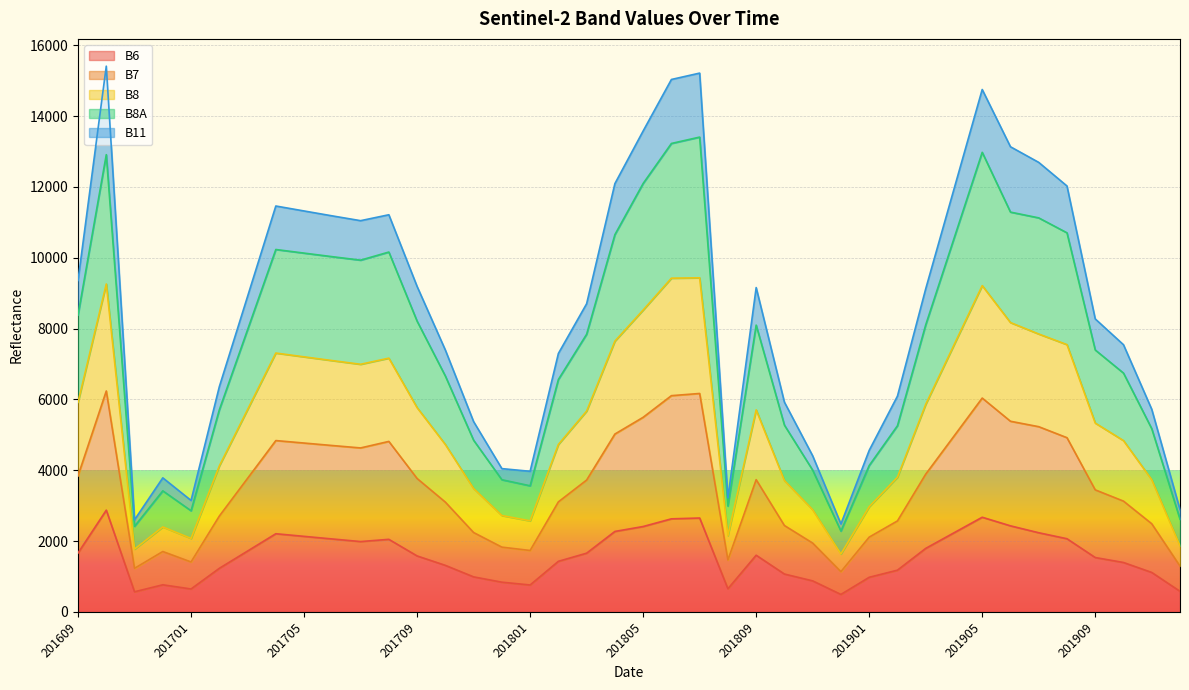

How many categories are shown in the chart?

40